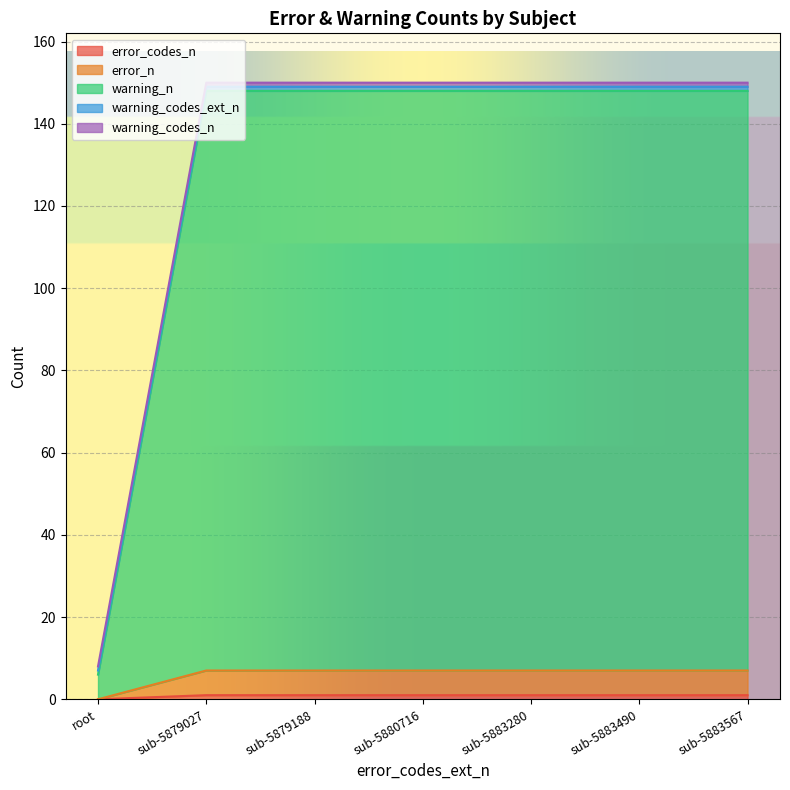

True or false: error_codes_n has more than 0 points higher than both neighbors.

False